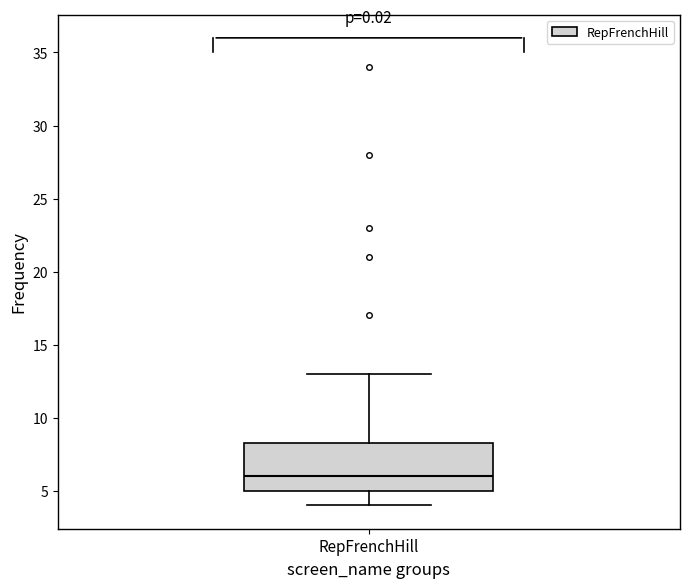

Transcribe this box plot: give where the median line is, the range the box spans, and where the two whiskers end, as read against the y-axis. The values are not printed on the chart, so give them approximately, as read against the axis.

median 6.0, box 5.0 to 8.5, whiskers 4.0 to 13.0